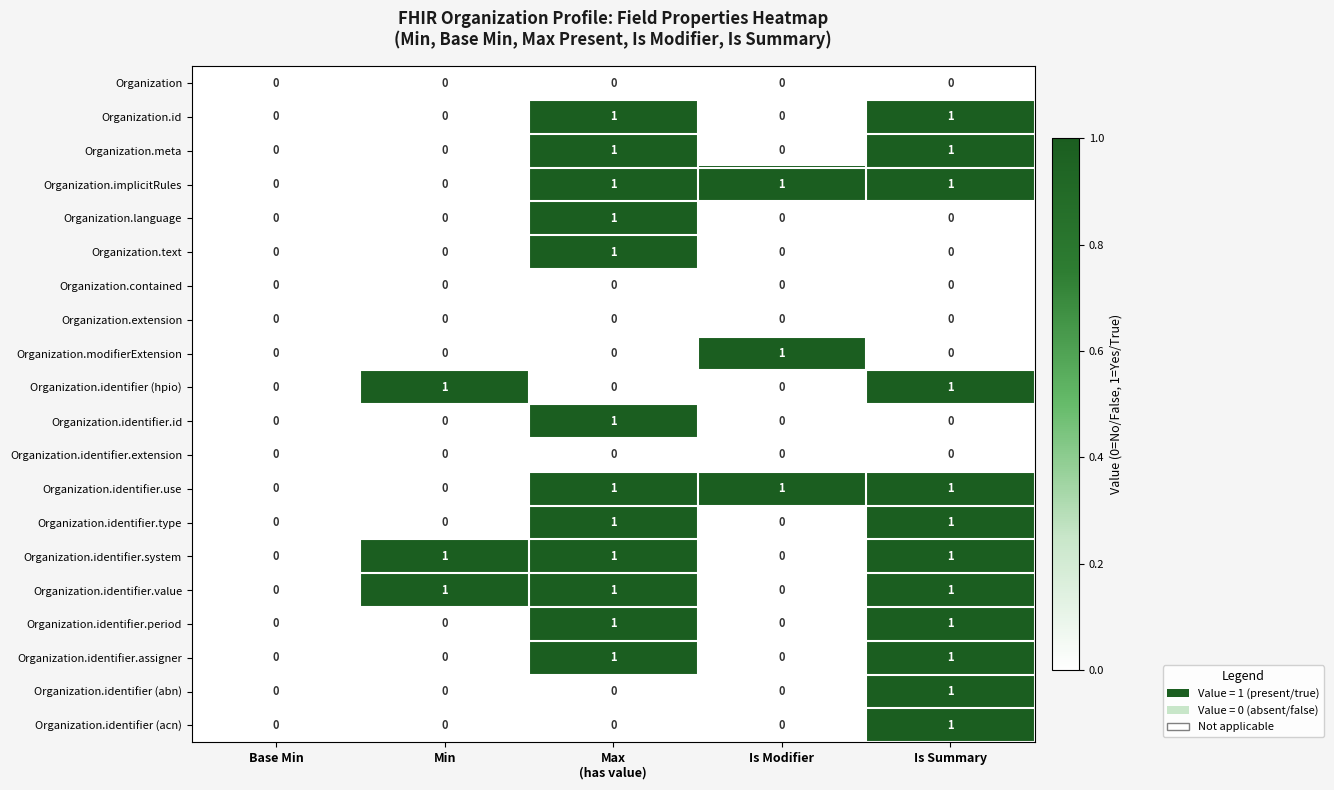

Is it true that Organization.identifier.system equals 2 at Min?

False